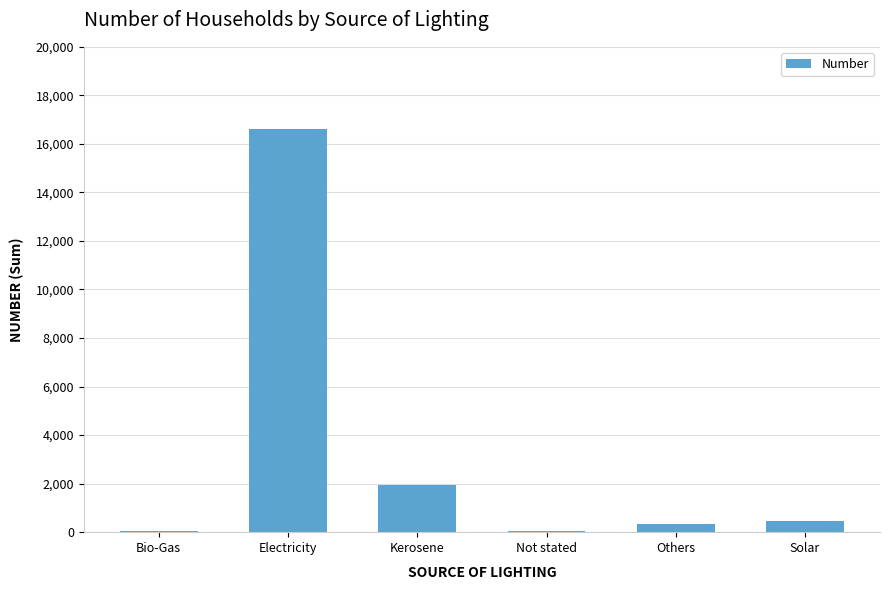

At which label is the value closest to 8335?

Kerosene